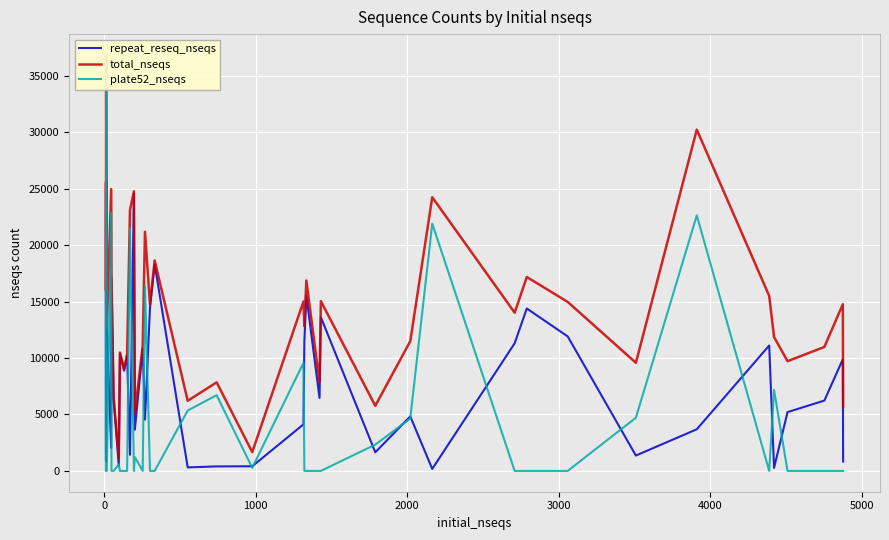

The value of plate52_nseqs at 22 is -23343. True or false?

False